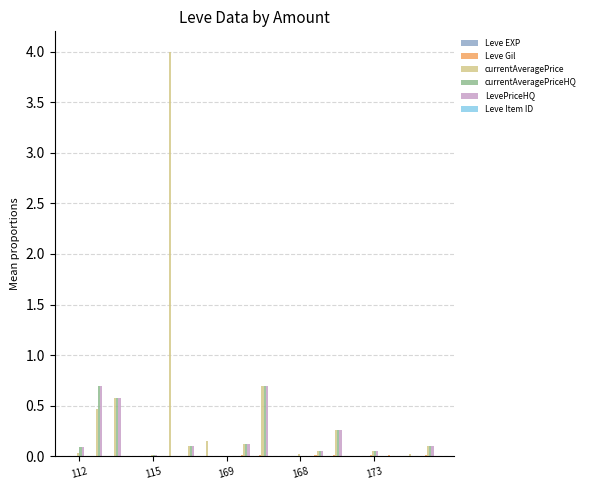

What is the highest value of the LevePriceHQ series?

0.7